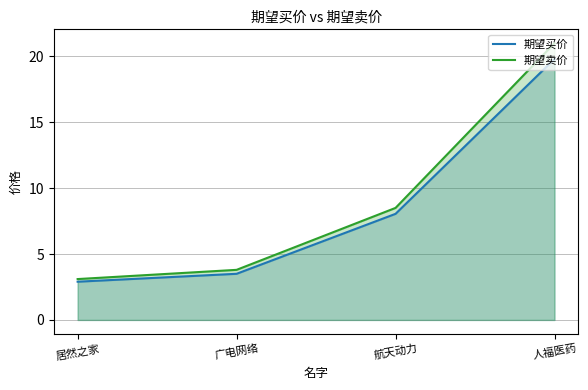

At which category is the sum across all series the highest?

人福医药